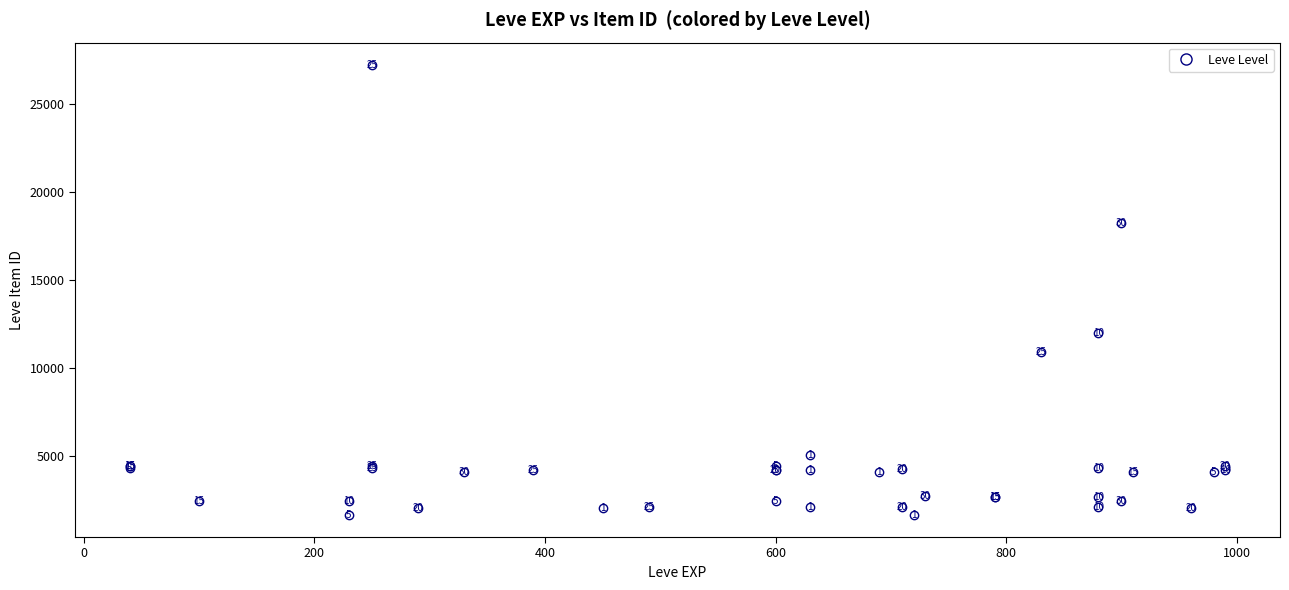

What Y value in the scatter plot is closest to 14448?

12018